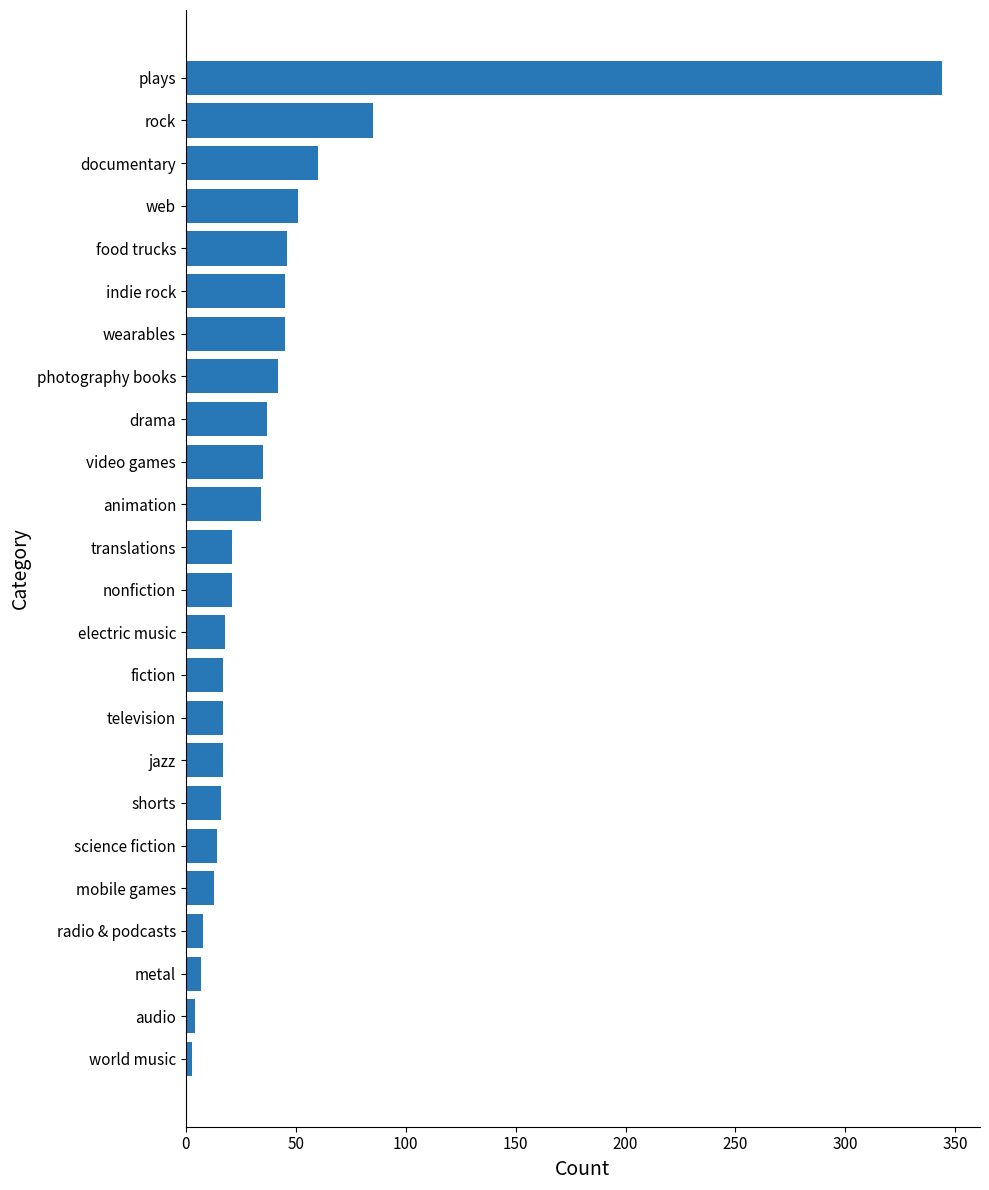

What is the ratio of the value at photography books to the value at electric music?

2.3